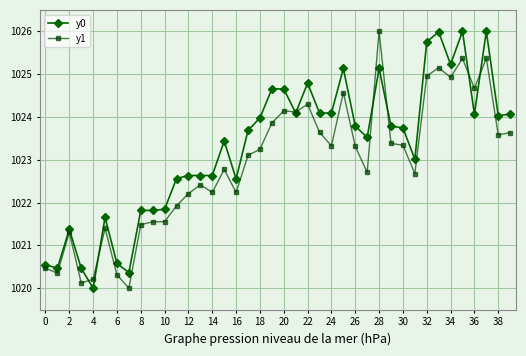

Which series has the largest total across all categories?

y0